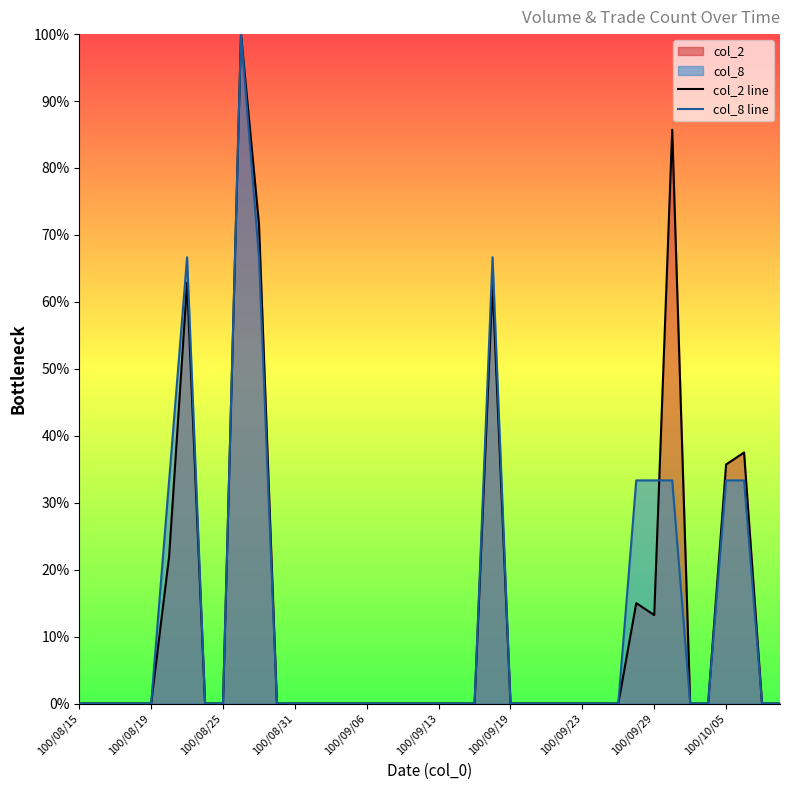

What is the highest value of the col_2 line series?

100.0